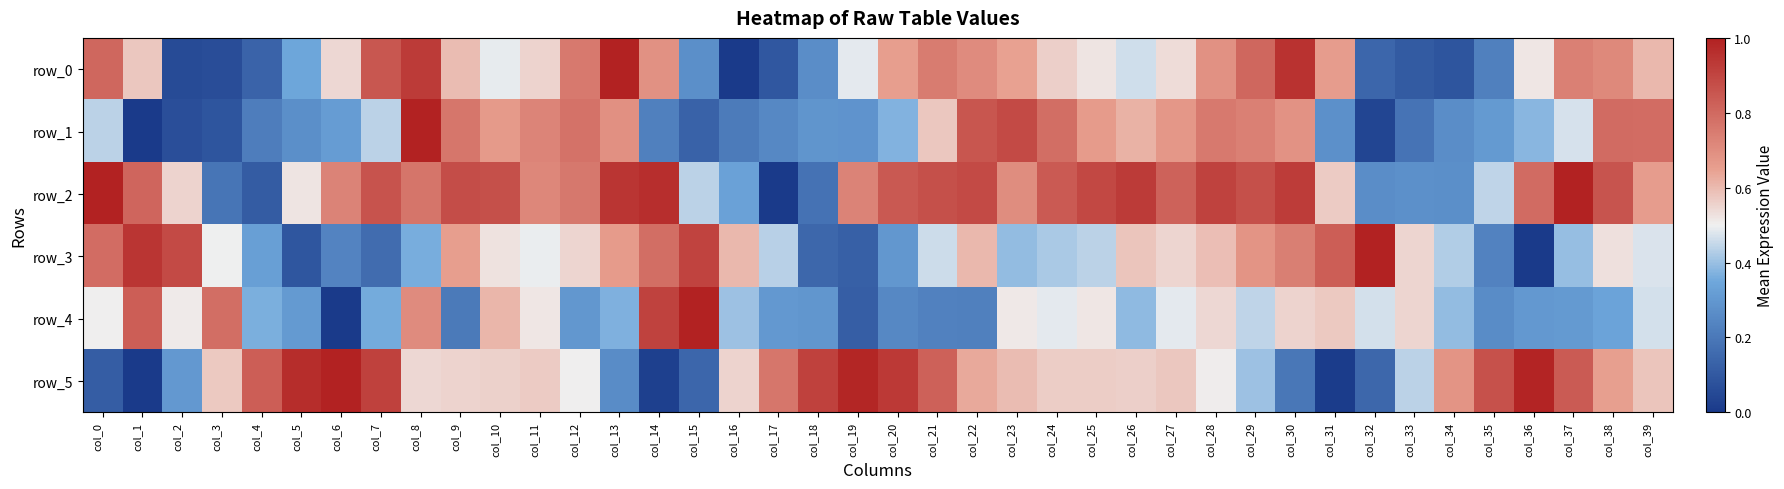

What is the sum of all row_1 values?

19.0